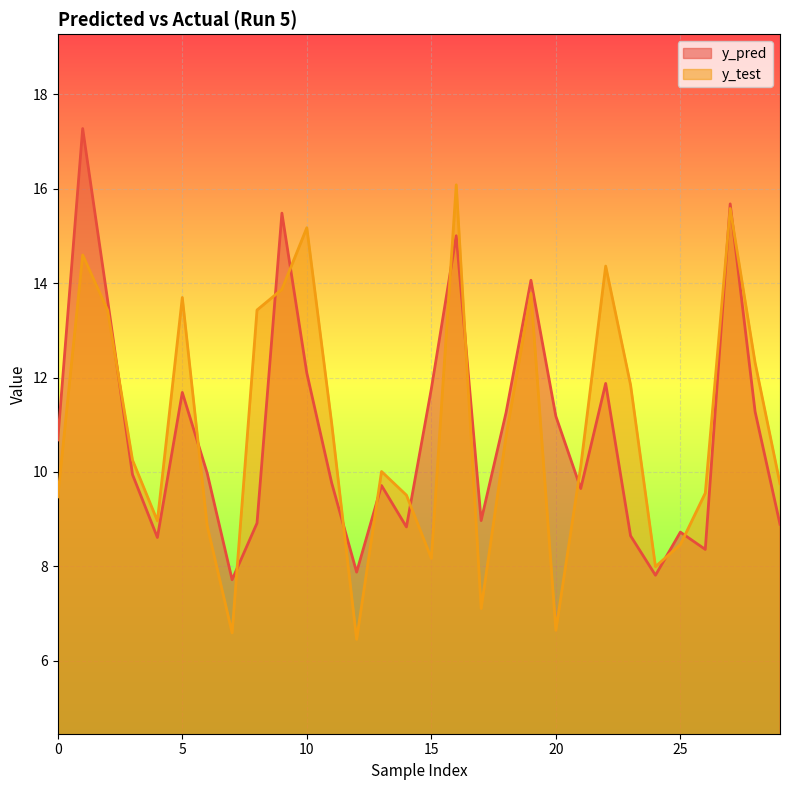

True or false: y_pred has a value of 17.1 at 6.

False